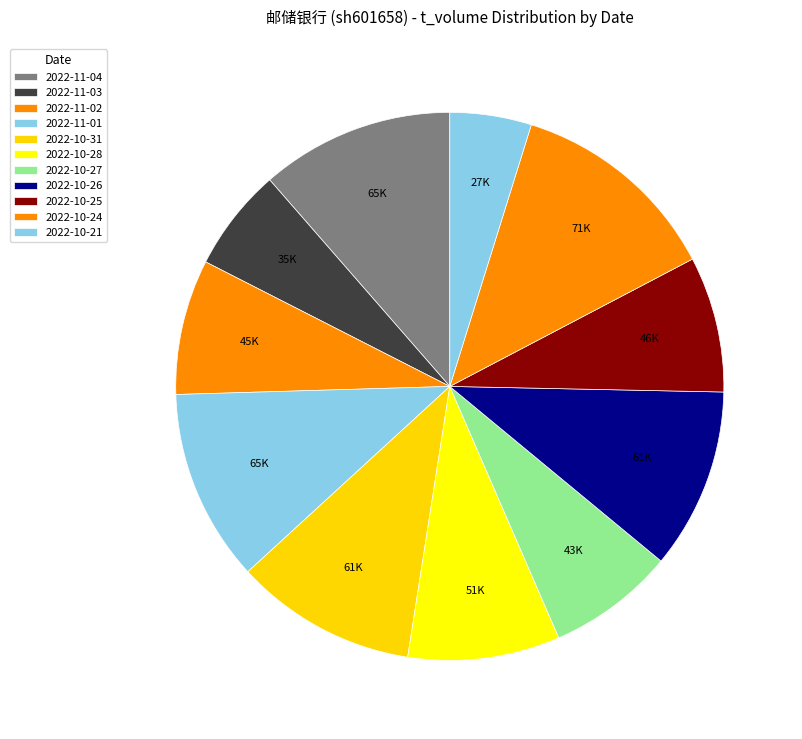

Does 2022-11-01 represent more than half of the total?

No